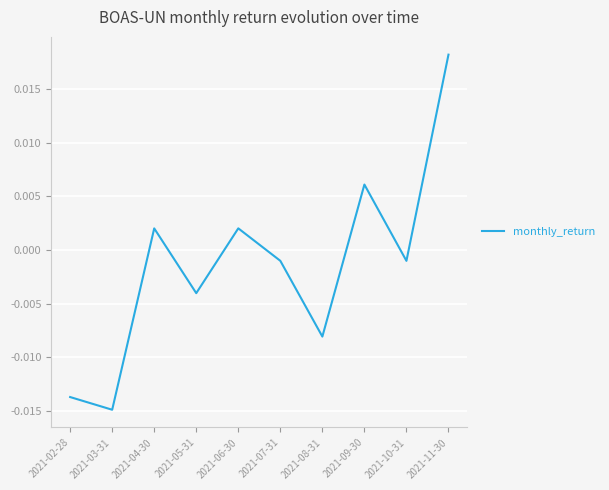

How many series are shown in this chart?

1